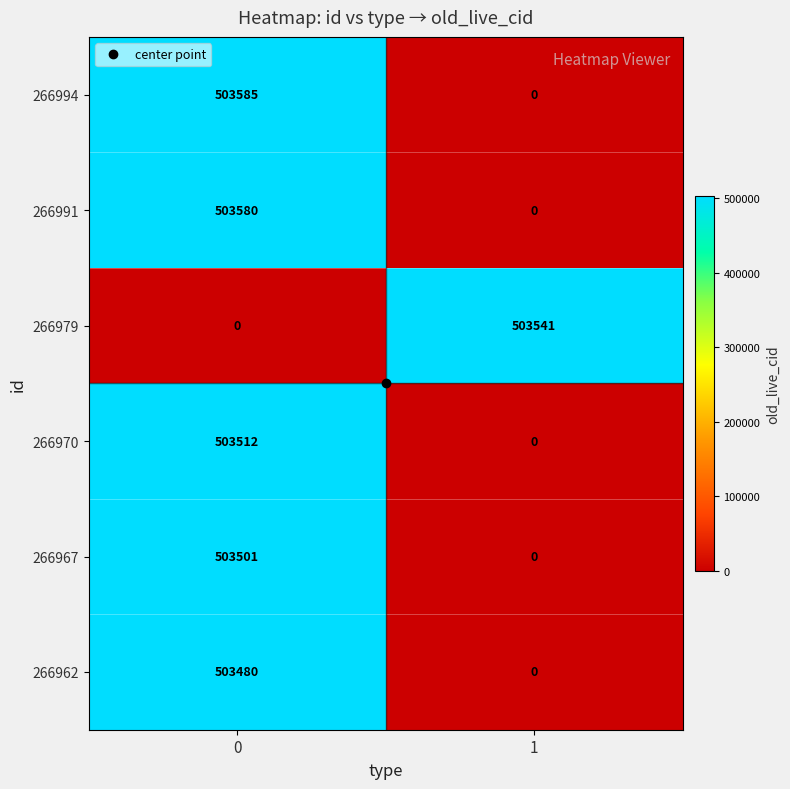

How many values in 266994 are above zero?

1